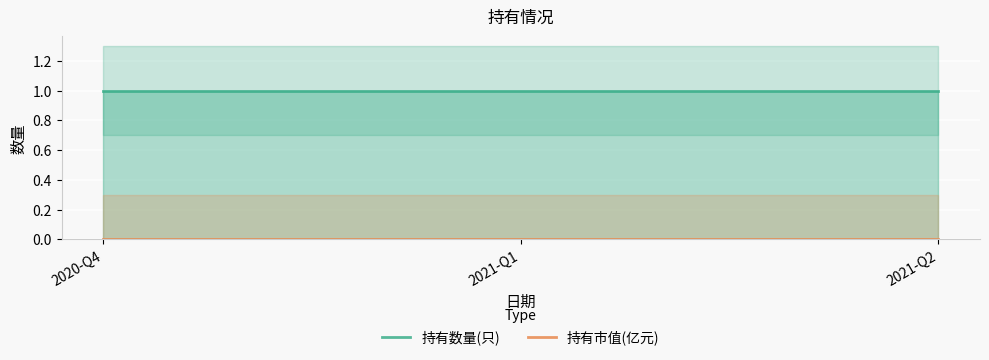

Read the 持有数量(只) value at 2021-Q2.

1